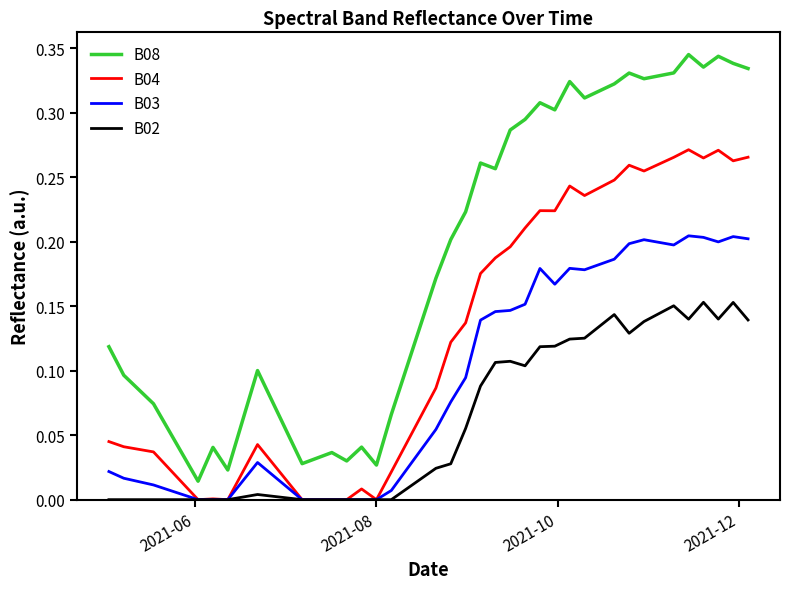

List the series in order of their overall mean, highest first.

B08, B04, B03, B02